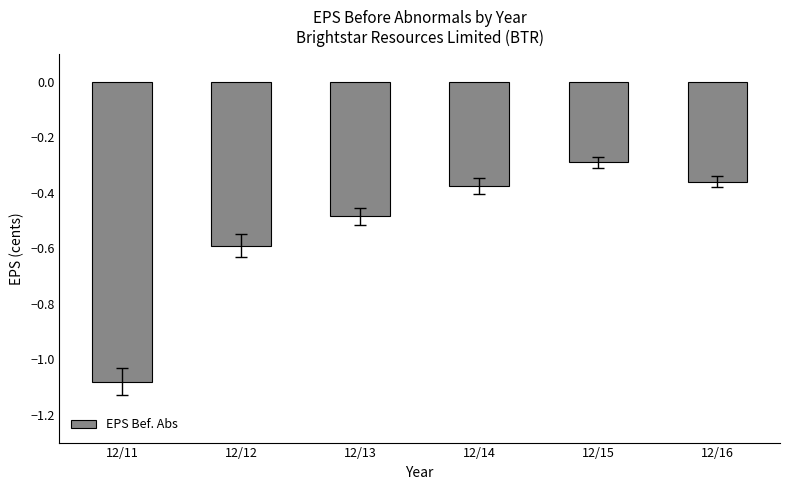

What is the change in value from 12/13 to 12/15?

+0.2